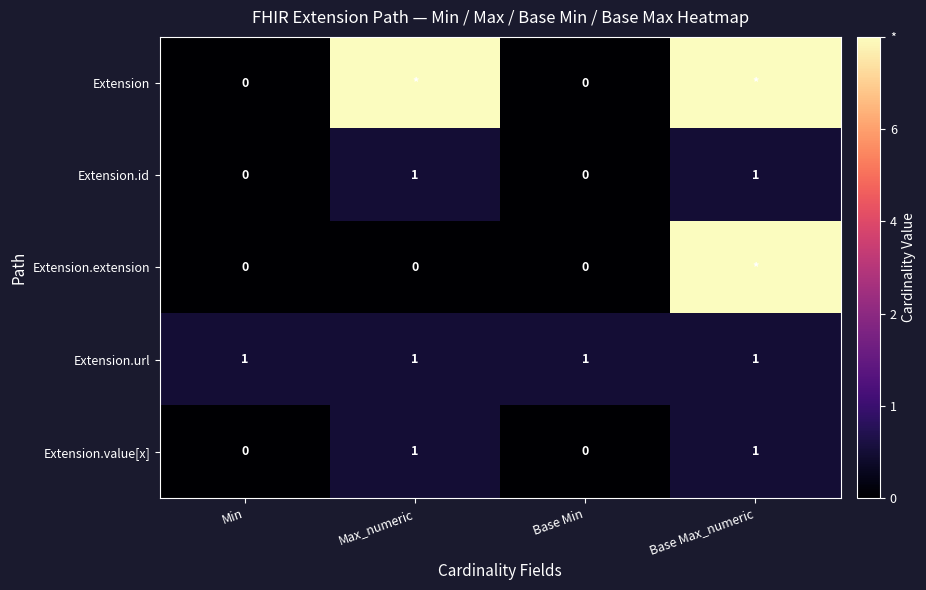

At which category is the sum across all series the highest?

Base Max_numeric